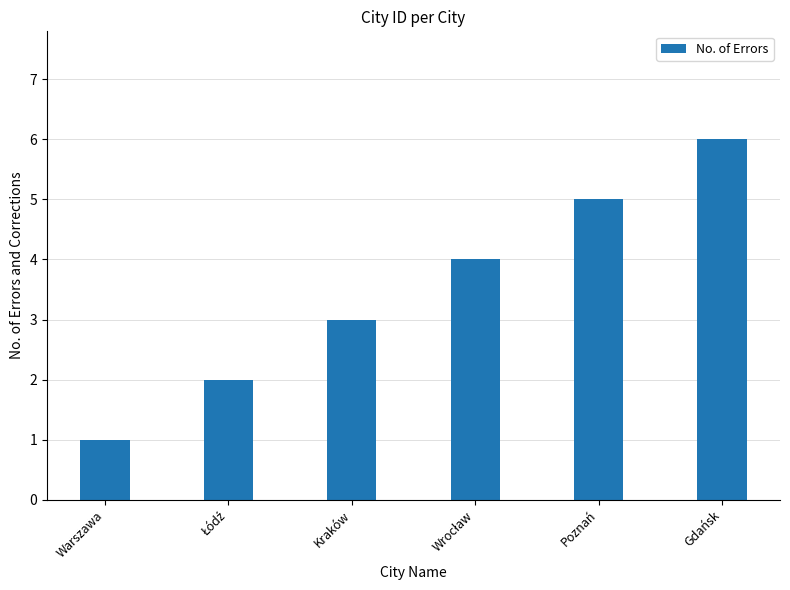

What is the average value?

4